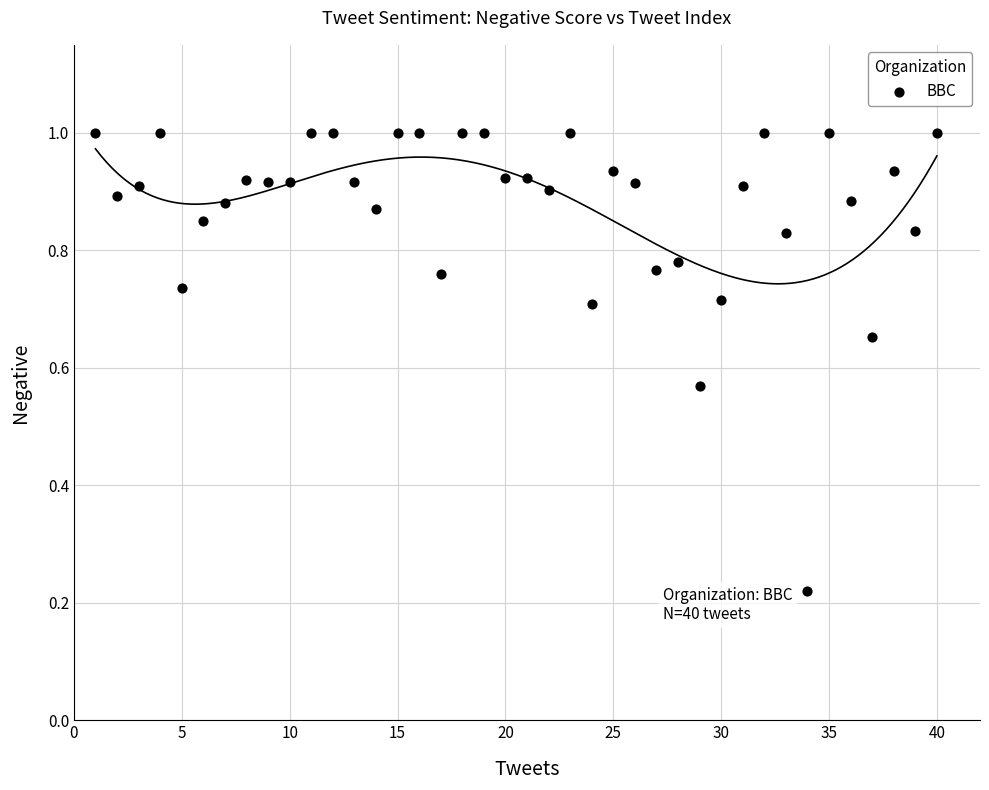

What is the range of X values (max minus min)?

39.0